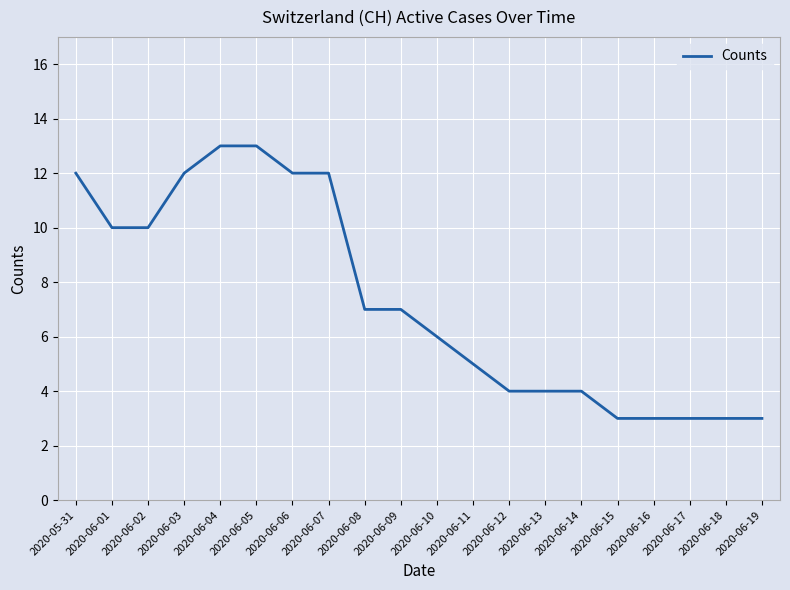

What is the difference between the maximum and minimum values?

10